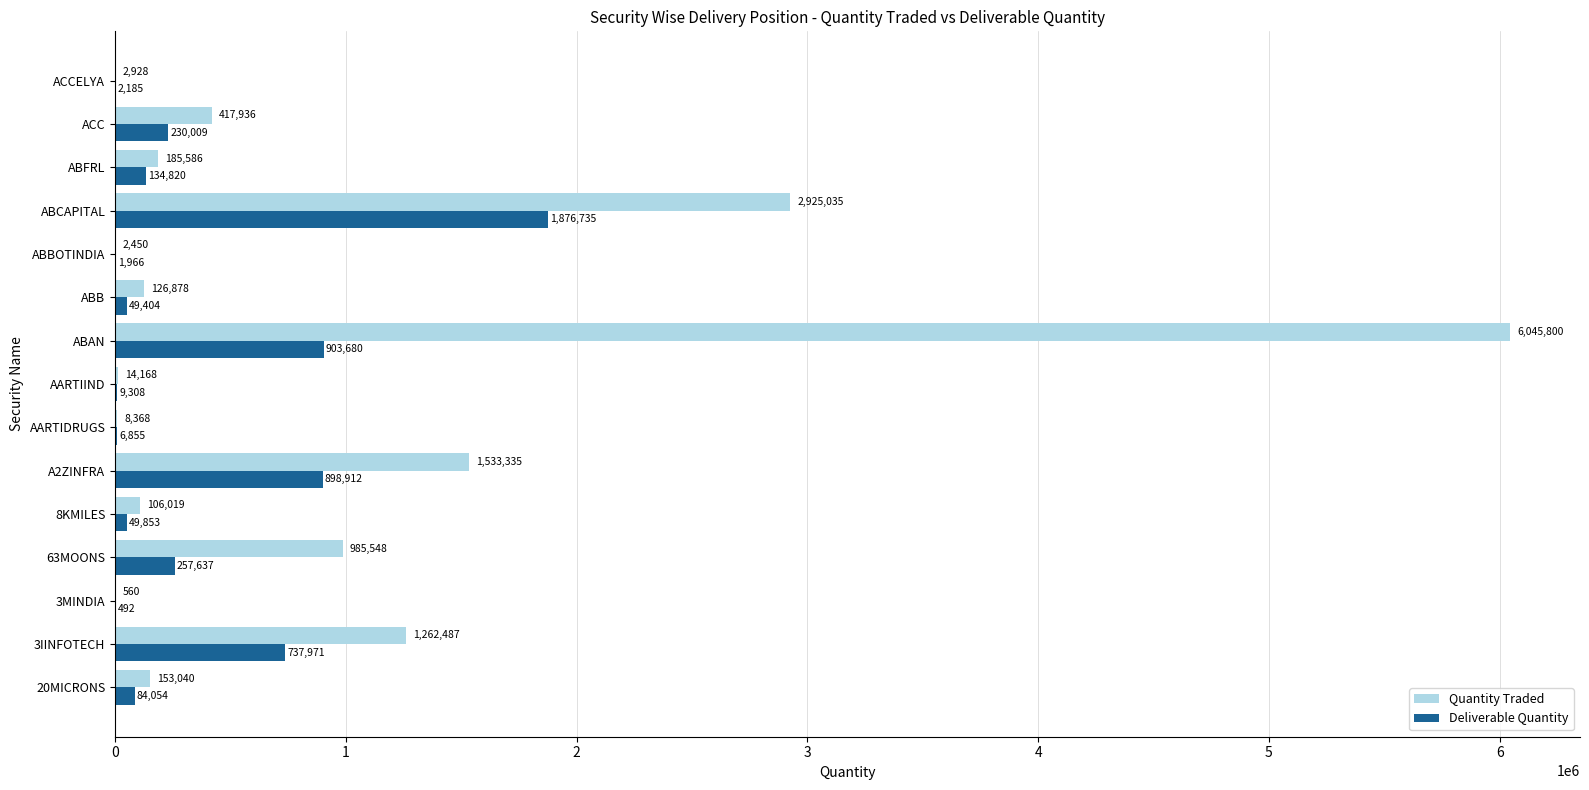

At which label is Quantity Traded closest to 3023180?

ABCAPITAL